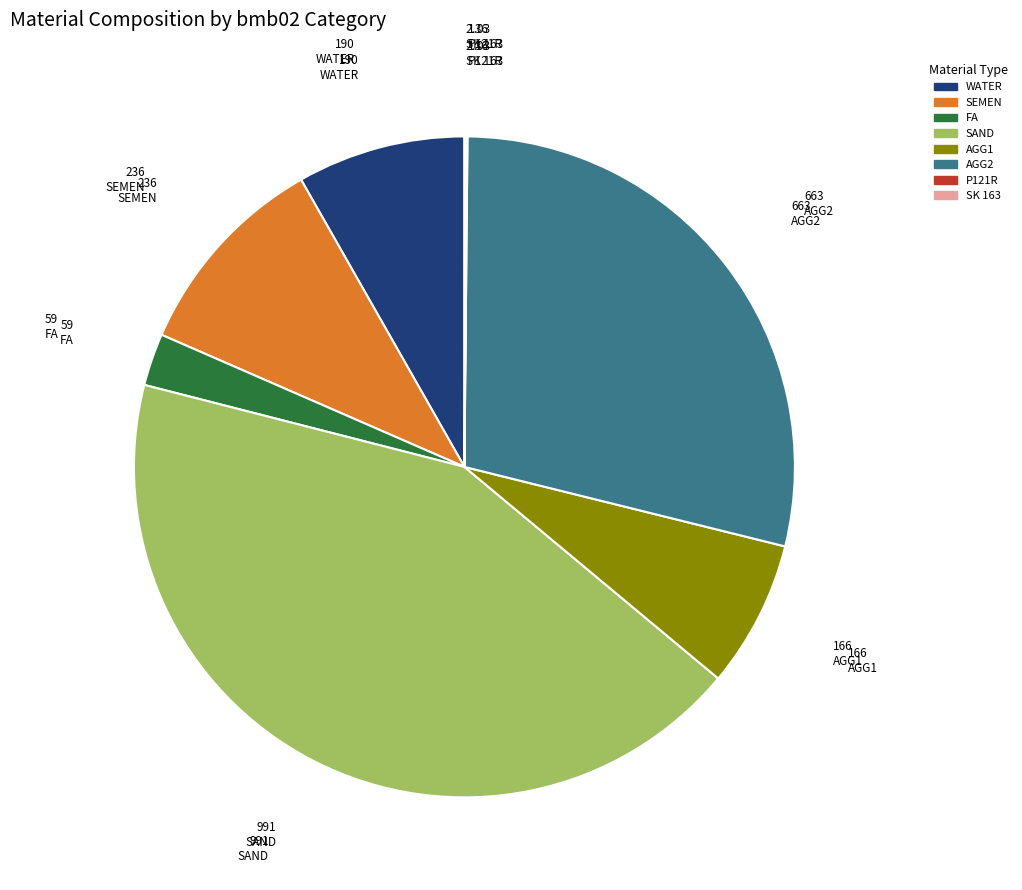

Does FA represent more than half of the total?

No